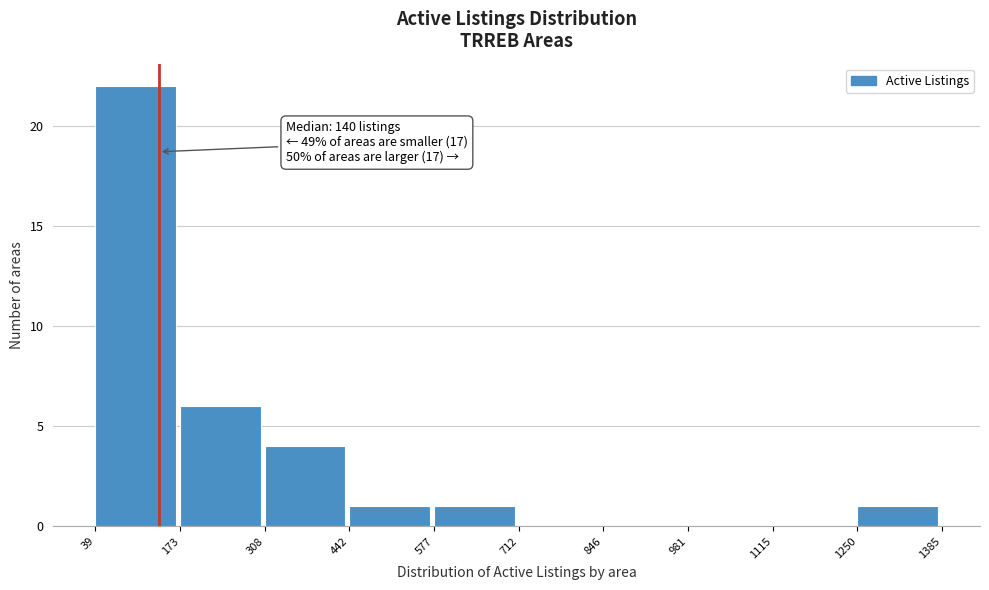

Over which range of the x-axis is the bar tallest?

39 to 173